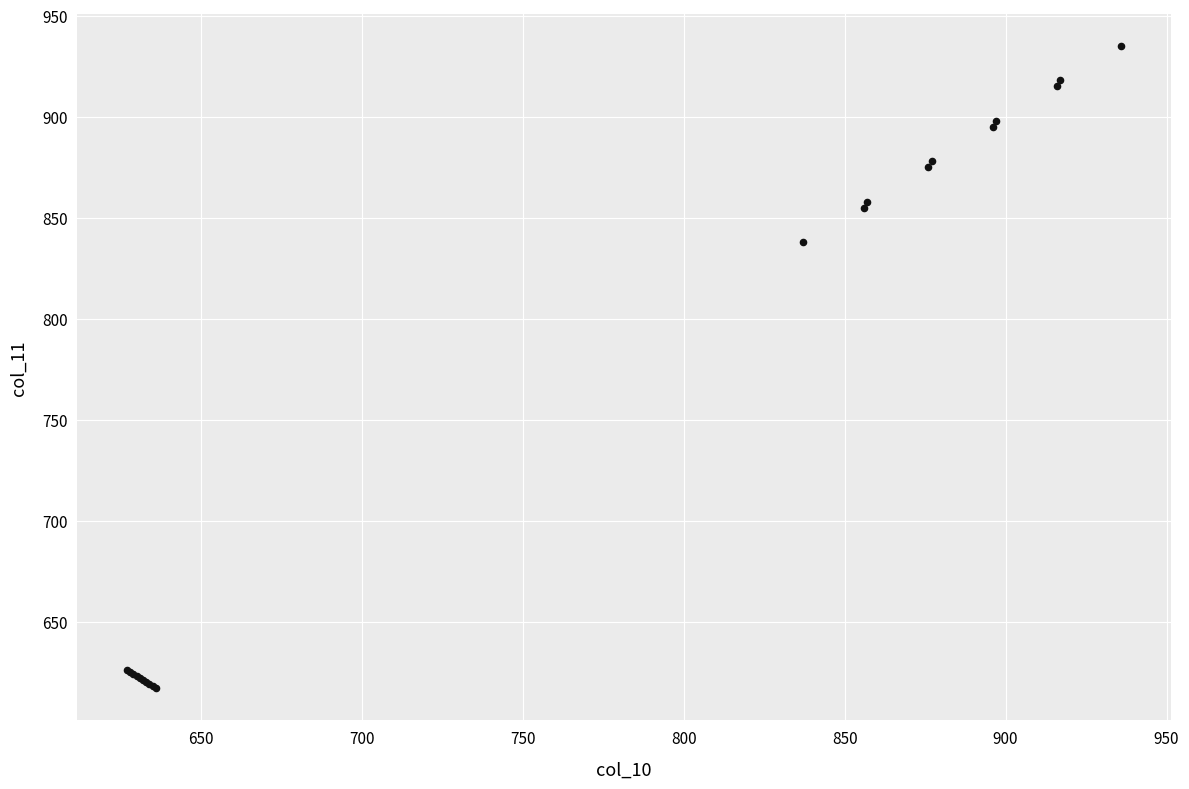

What Y value in the scatter plot is closest to 776?

838.0